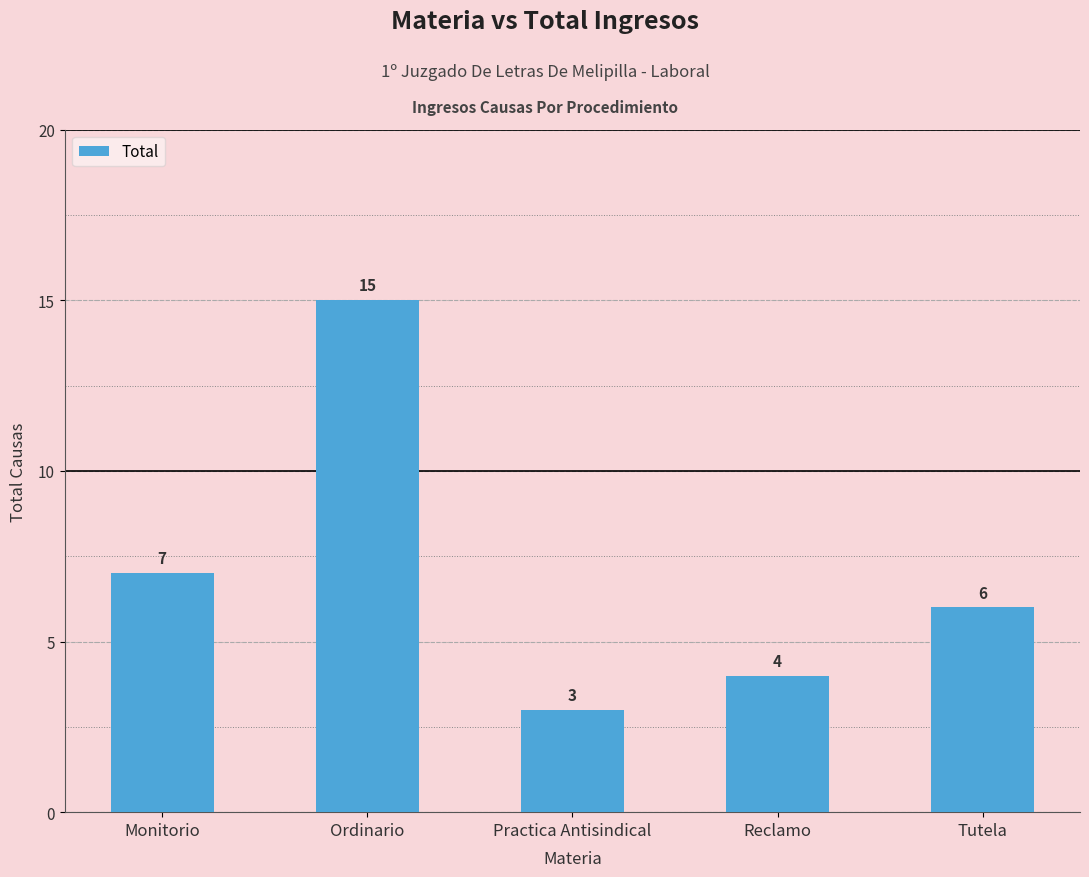

What is the minimum value shown in the chart?

3